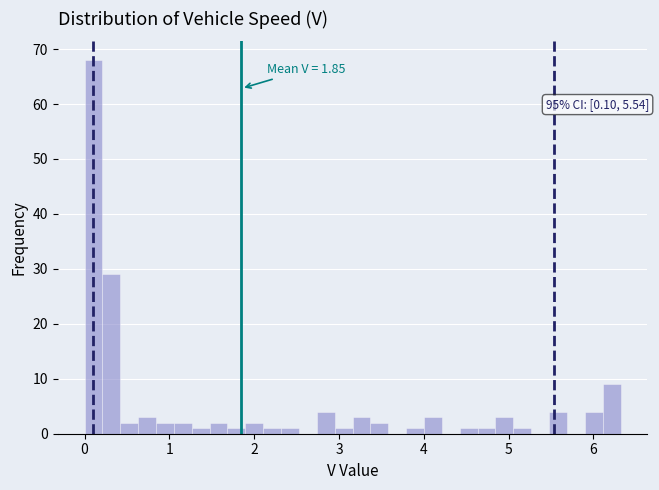

Around what value on the x-axis is the tallest bar? Give the approximate position of its centre, as read against the axis.

0.1